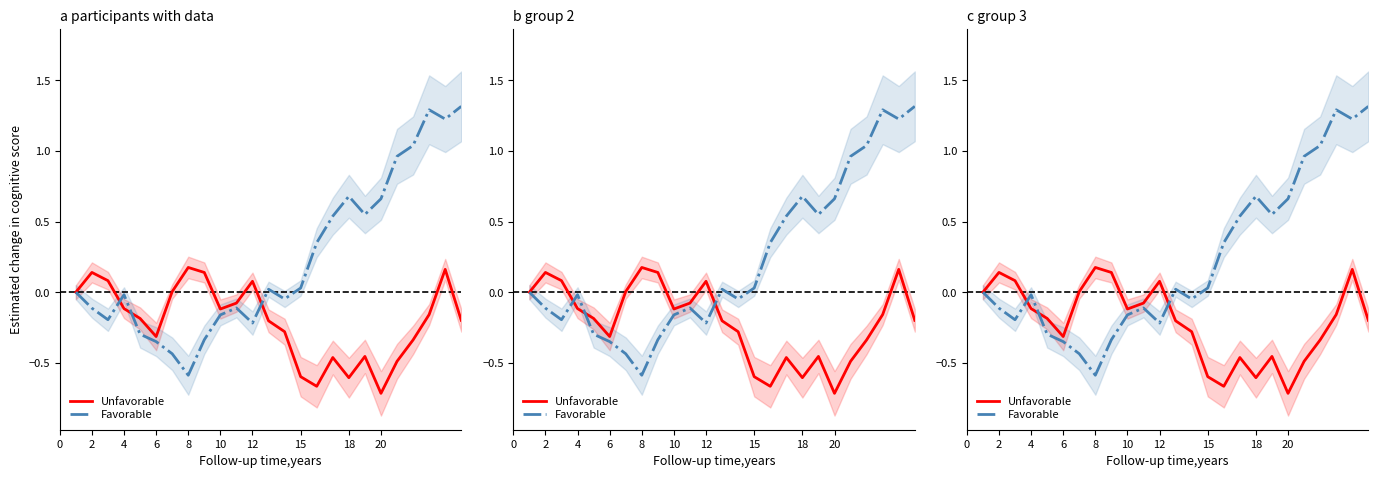

How many data points in Unfavorable are less than 0?

17